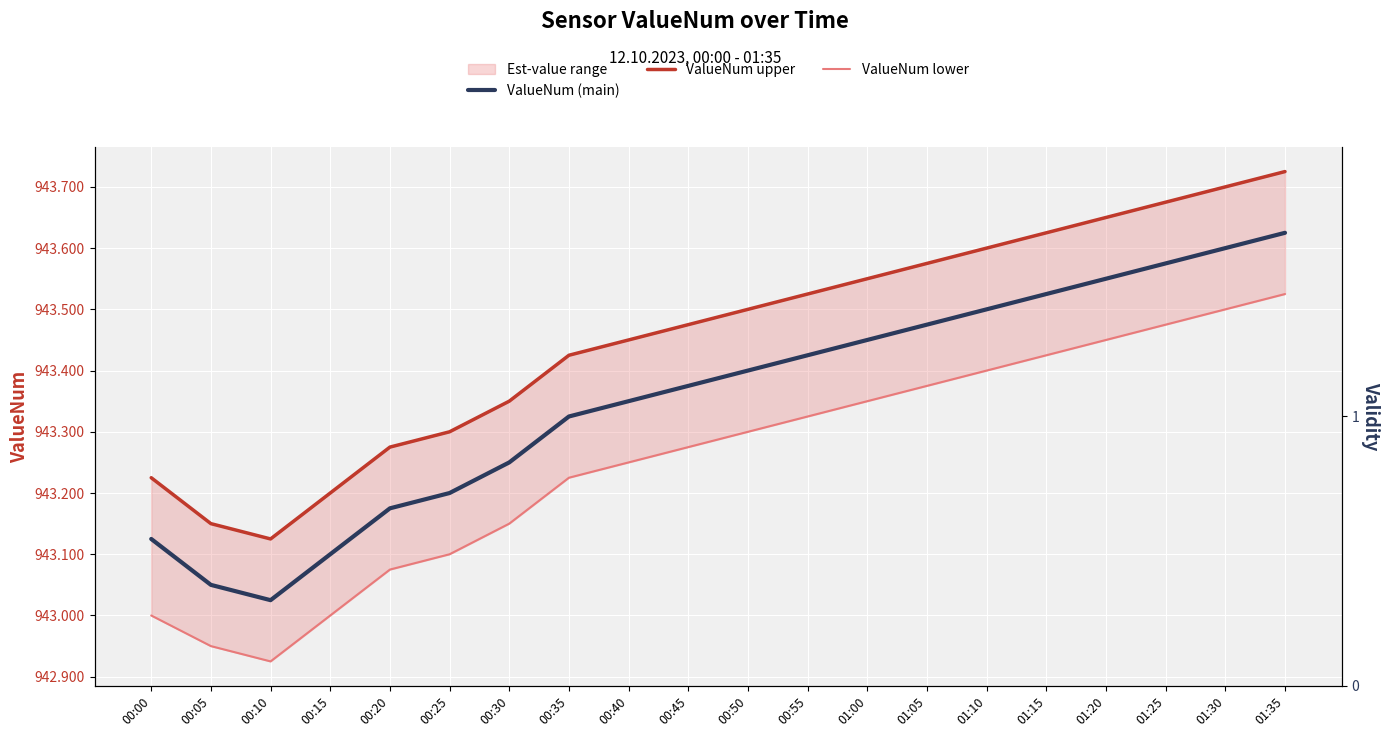

List the labels in order of ValueNum lower value, largest first.

01:35, 01:30, 01:25, 01:20, 01:15, 01:10, 01:05, 01:00, 00:55, 00:50, 00:45, 00:40, 00:35, 00:30, 00:25, 00:20, 00:00, 00:15, 00:05, 00:10